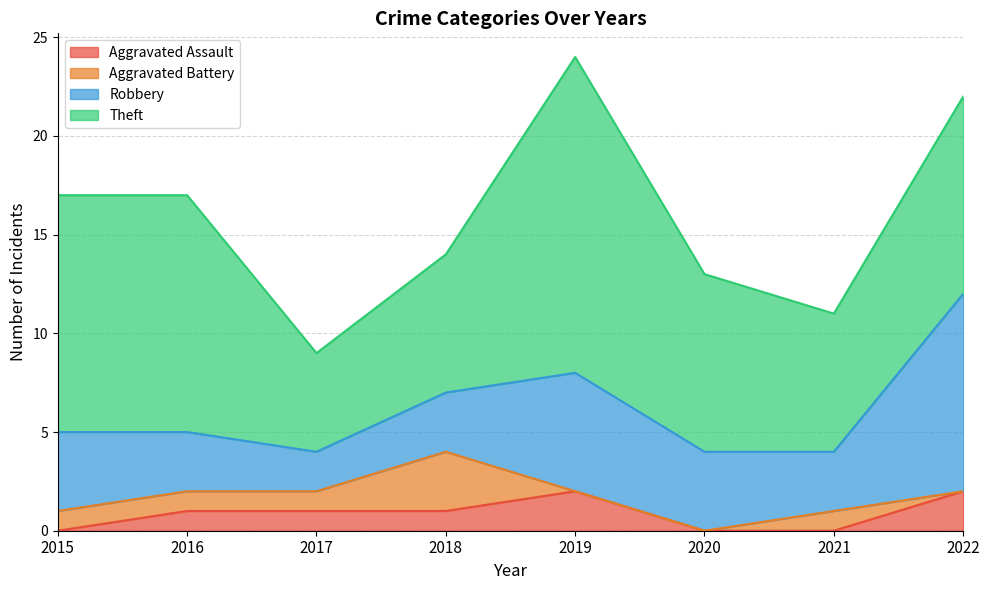

What value does the Robbery series have at 2019?

6